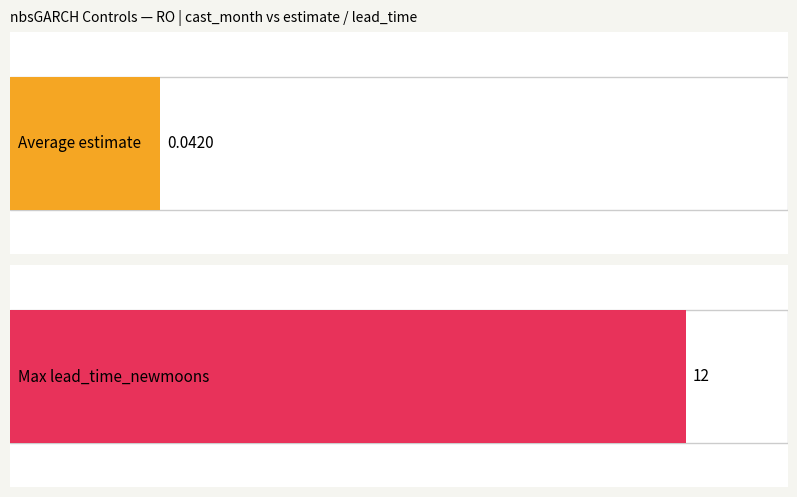

Which series has the largest range (max minus min)?

lead_time_newmoons